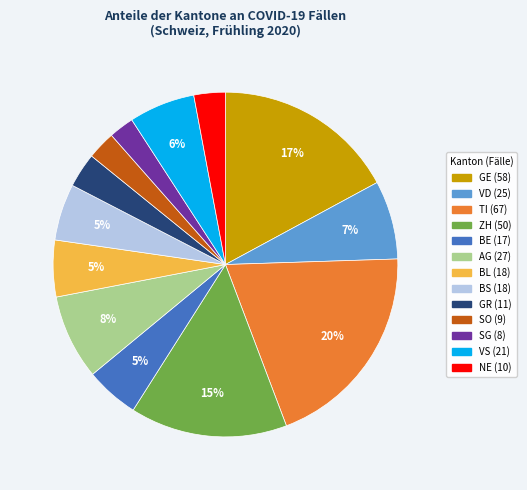

Is there a majority slice in this chart?

No